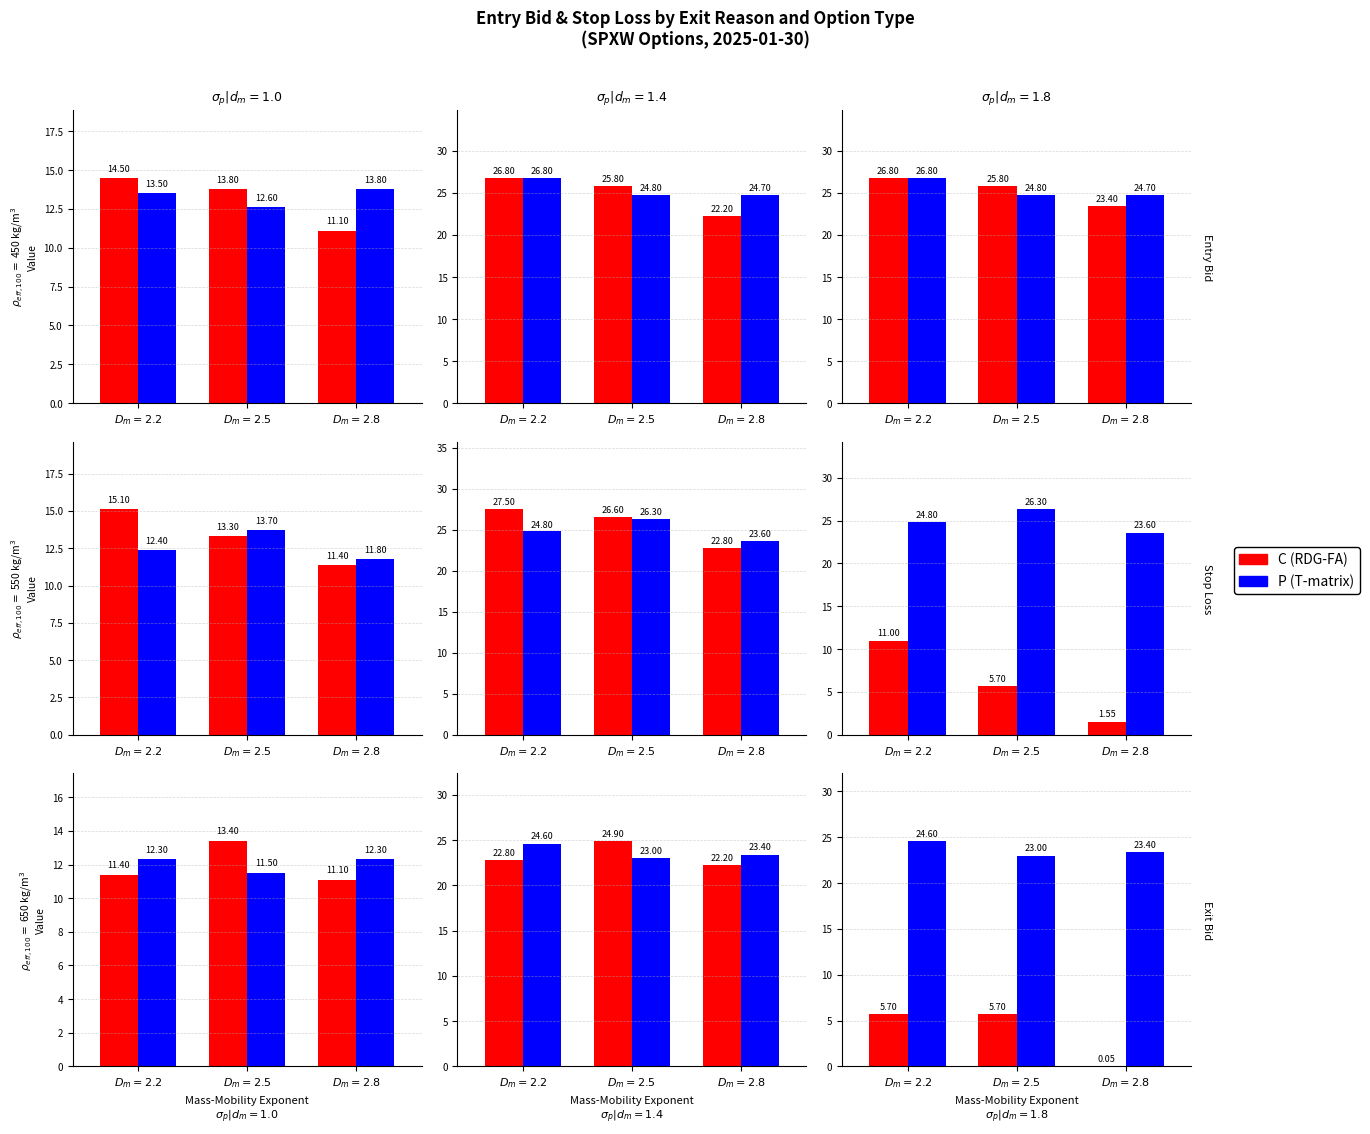

Is the value of P (T-matrix) at $D_m=2.2$ greater than the value of C (RDG-FA) at $D_m=2.2$?

Yes